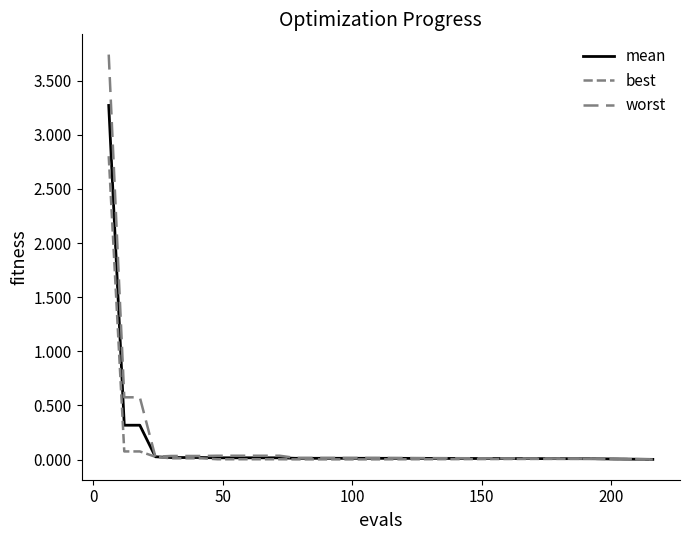

True or false: mean and best intersect in this chart.

False